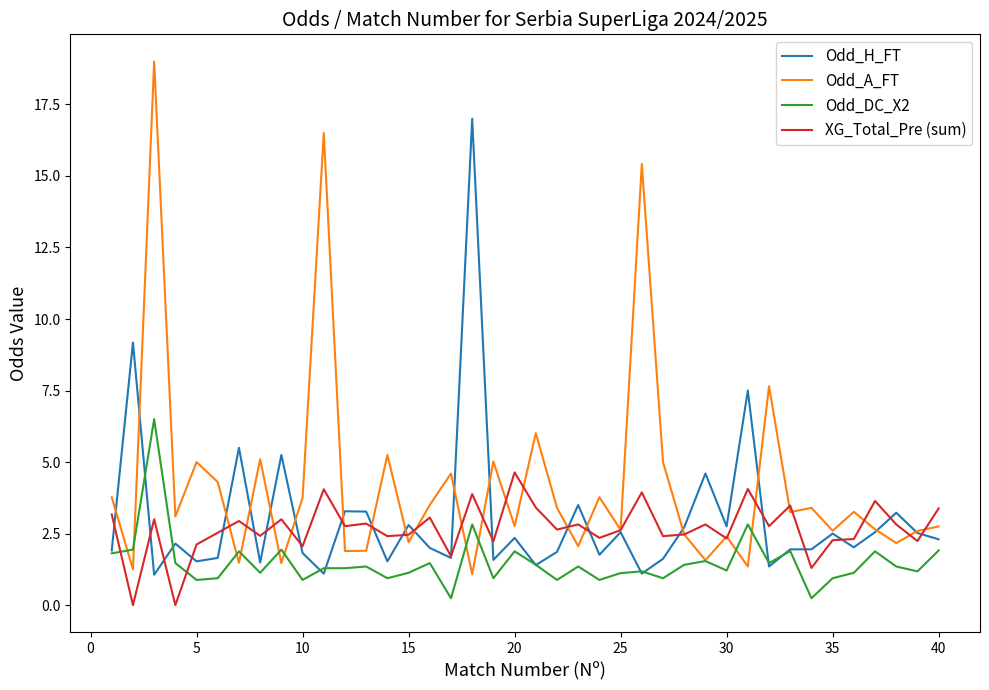

Which series has the largest range (max minus min)?

Odd_A_FT